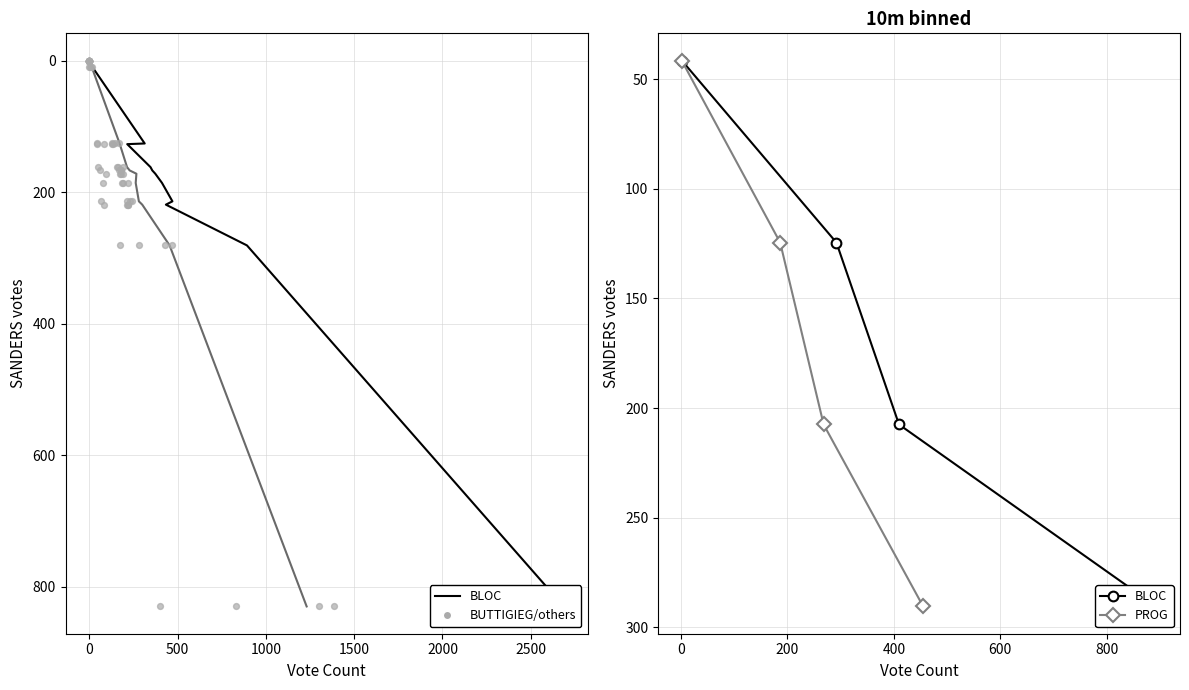

Which series has the widest spread of Y values?

BLOC